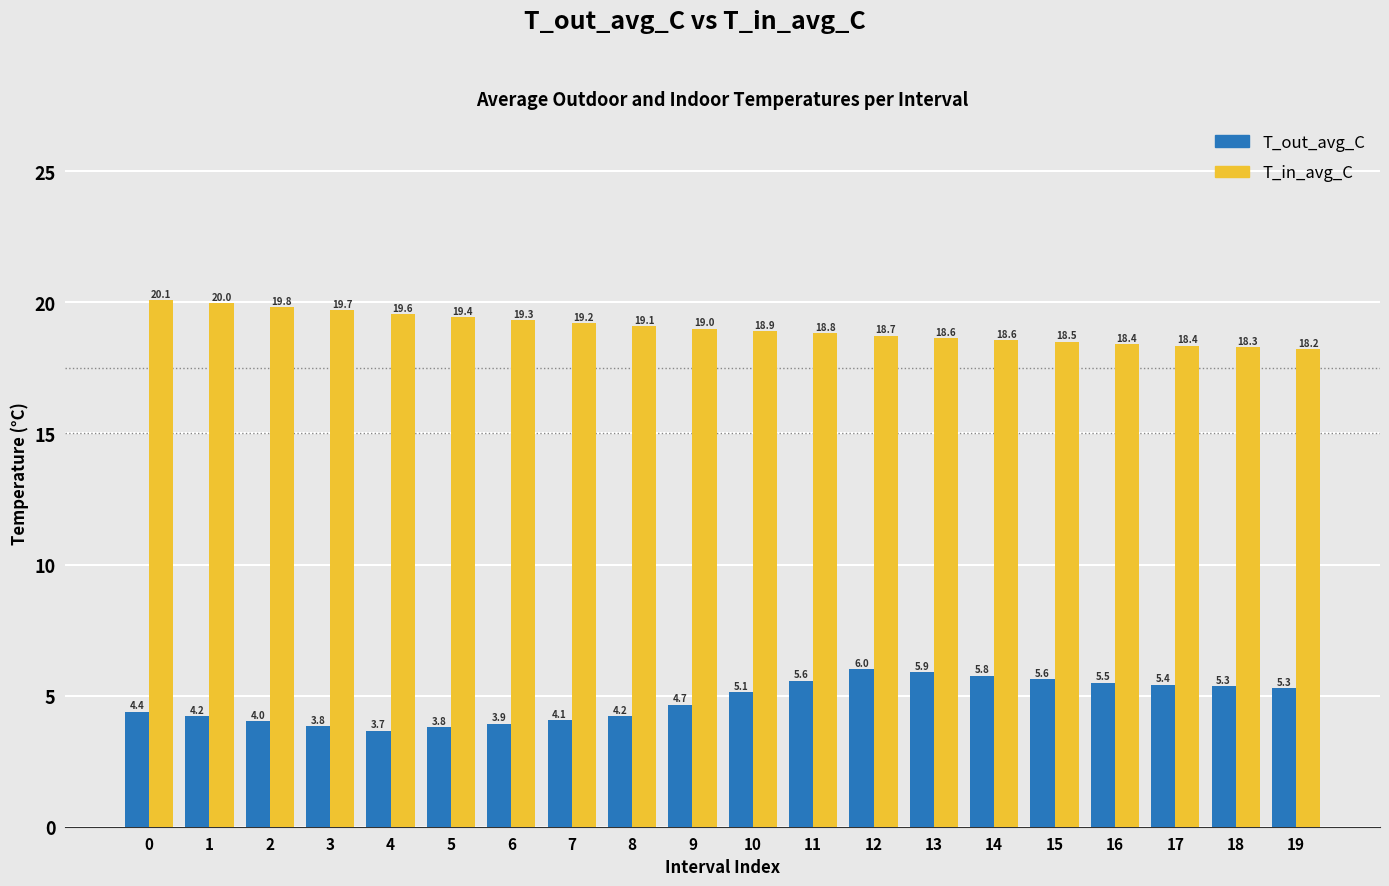

What are all the series names shown in the legend?

T_out_avg_C, T_in_avg_C